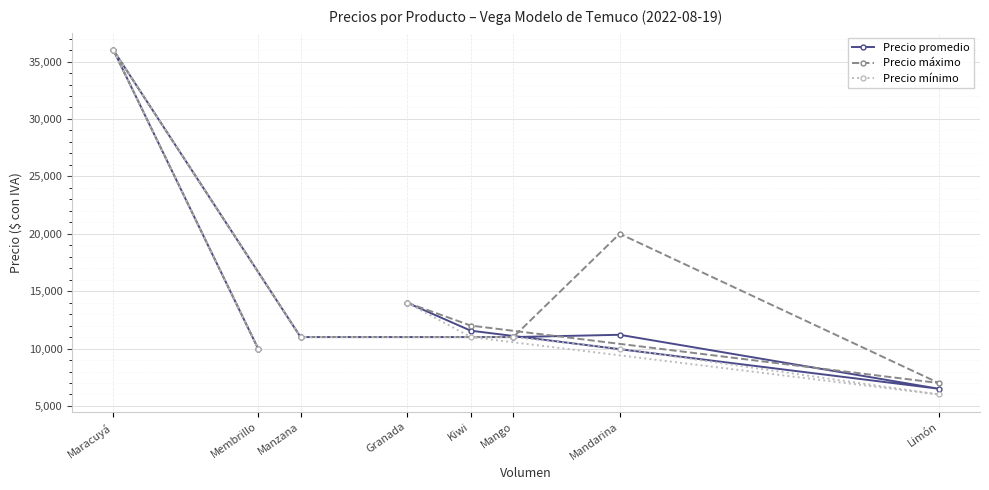

What is the total value across all series at Limón?

19500